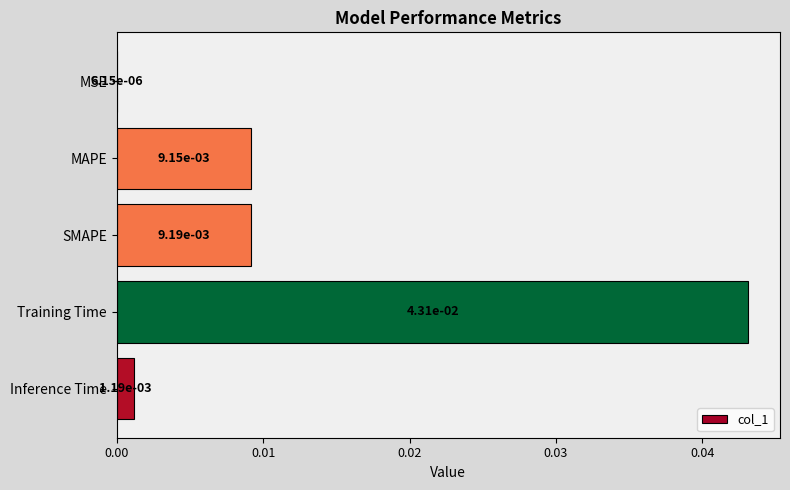

Which category has the highest value across all series?

Training Time